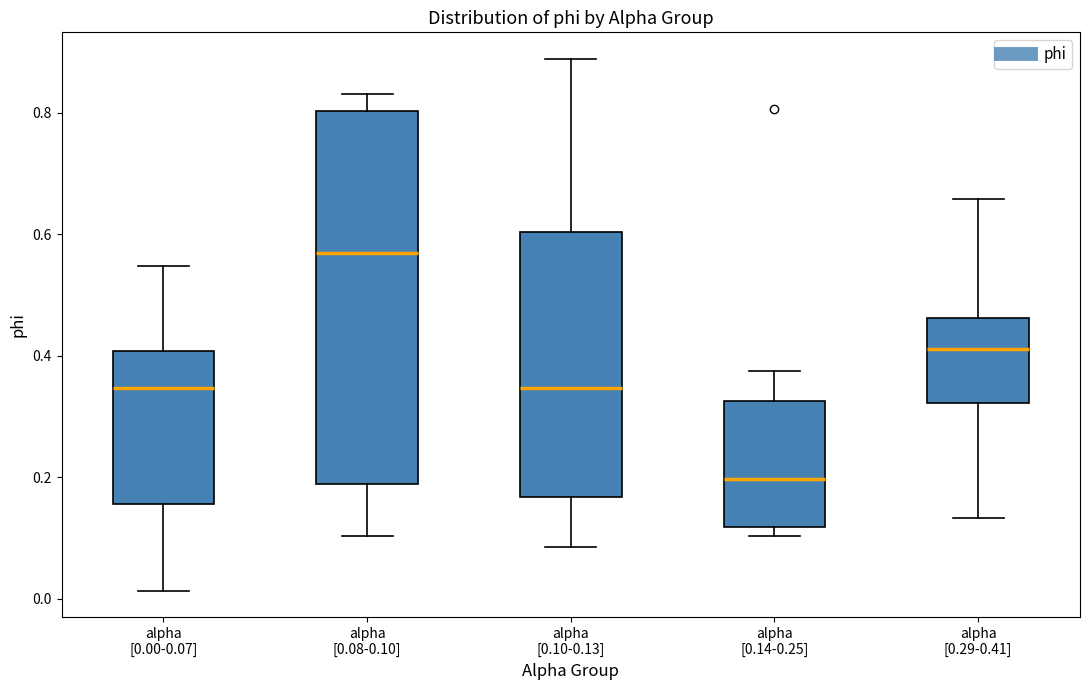

Which box has the lowest median line?

alpha [0.14-0.25]